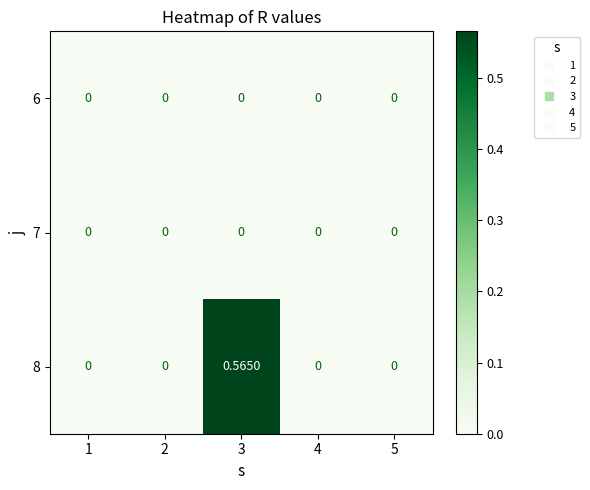

How many series are shown in this chart?

3